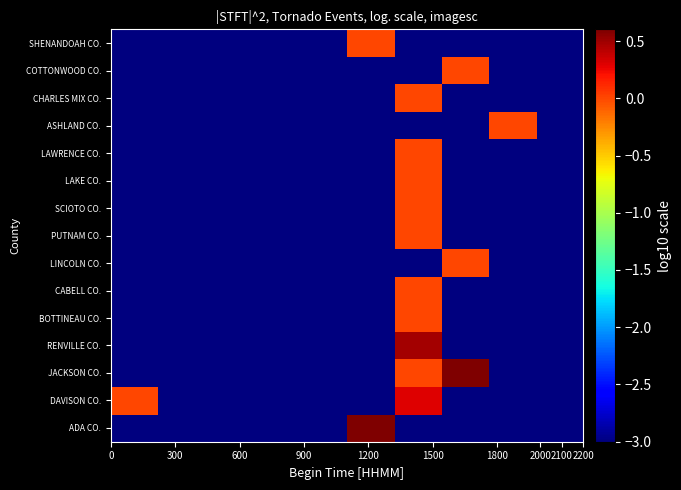

At how many categories does at least one series exceed 0?

5